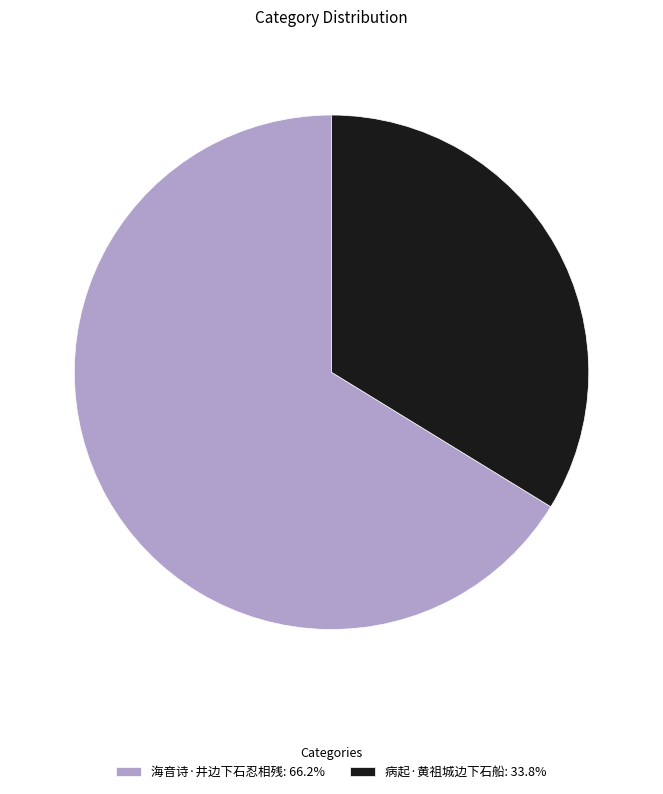

Rank the categories by value from lowest to highest.

病起·黄祖城边下石船, 海音诗·井边下石忍相残